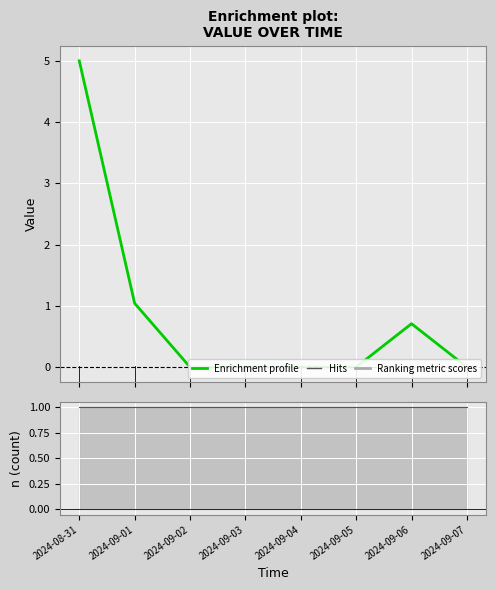

Reading left to right, transcribe all the data shown in this chart.

Enrichment profile: 2024-08-31=5.0	2024-09-01=1.0	2024-09-02=0.0	2024-09-03=0.0	2024-09-04=0.0	2024-09-05=0.0	2024-09-06=0.7	2024-09-07=0.0
n: 2024-08-31=1.0	2024-09-01=1.0	2024-09-02=1.0	2024-09-03=1.0	2024-09-04=1.0	2024-09-05=1.0	2024-09-06=1.0	2024-09-07=1.0